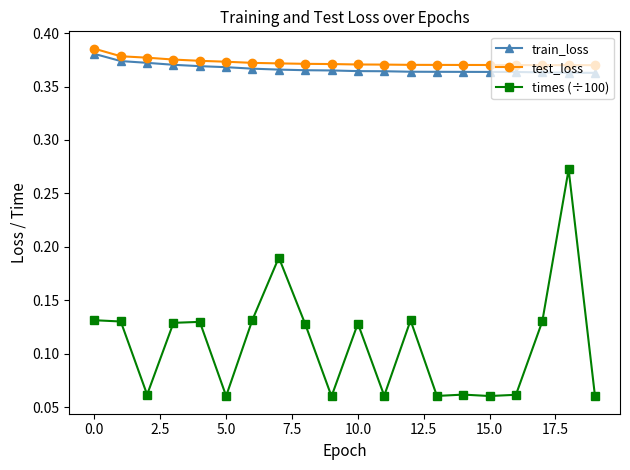

Which series has the widest spread of values?

times (÷100)